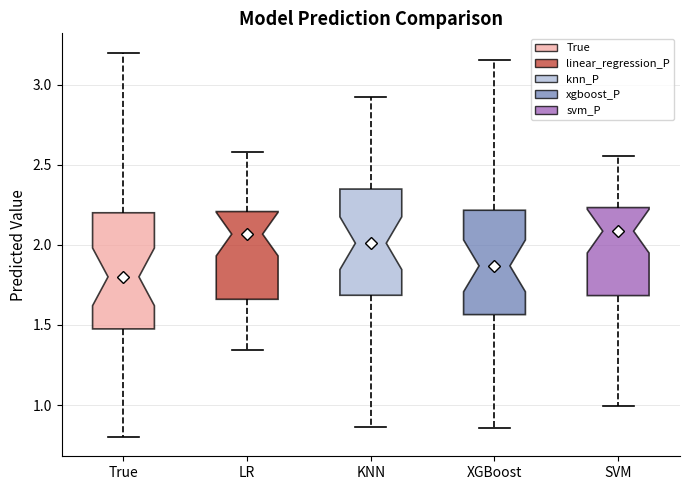

Where does the median line of the box for KNN sit on the y-axis? The values are not printed on the chart, so give them approximately, as read against the axis.

2.00